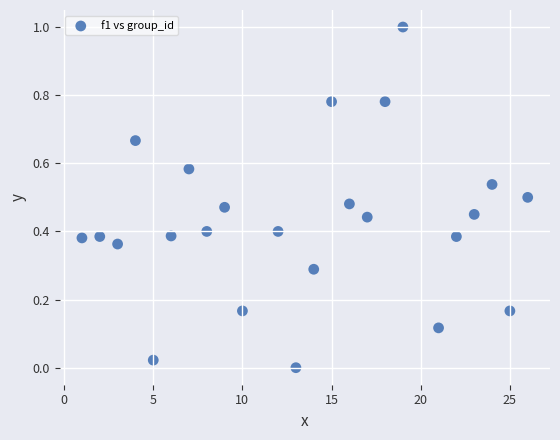

What is the range of Y values (max minus min)?

1.0